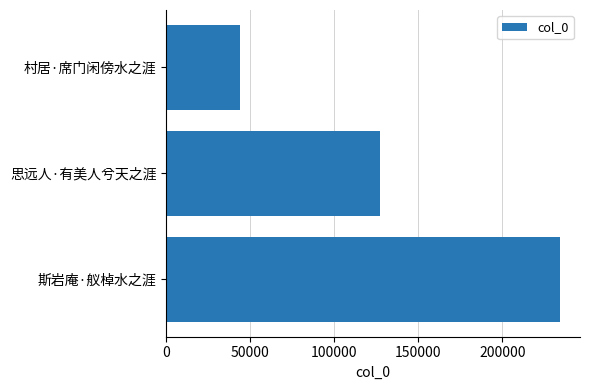

Where is the data nearest to the value 139236?

思远人·有美人兮天之涯